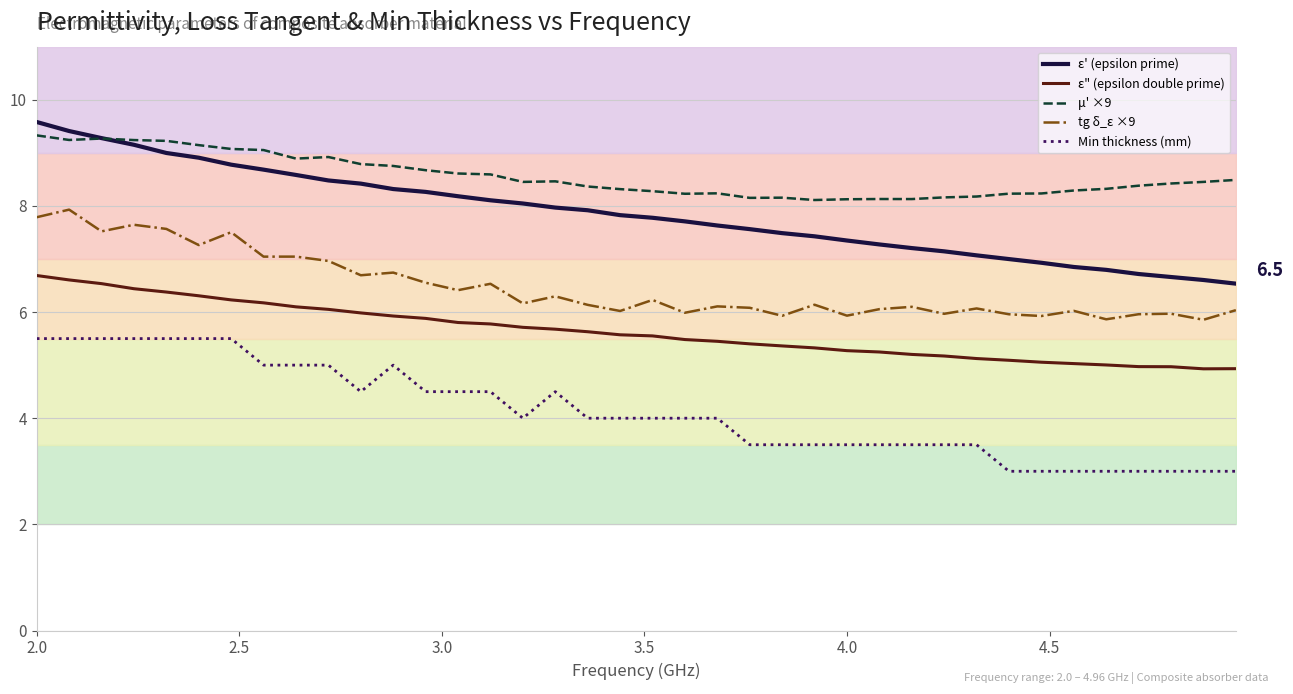

What is the minimum value for ε" (epsilon double prime)?

4.9